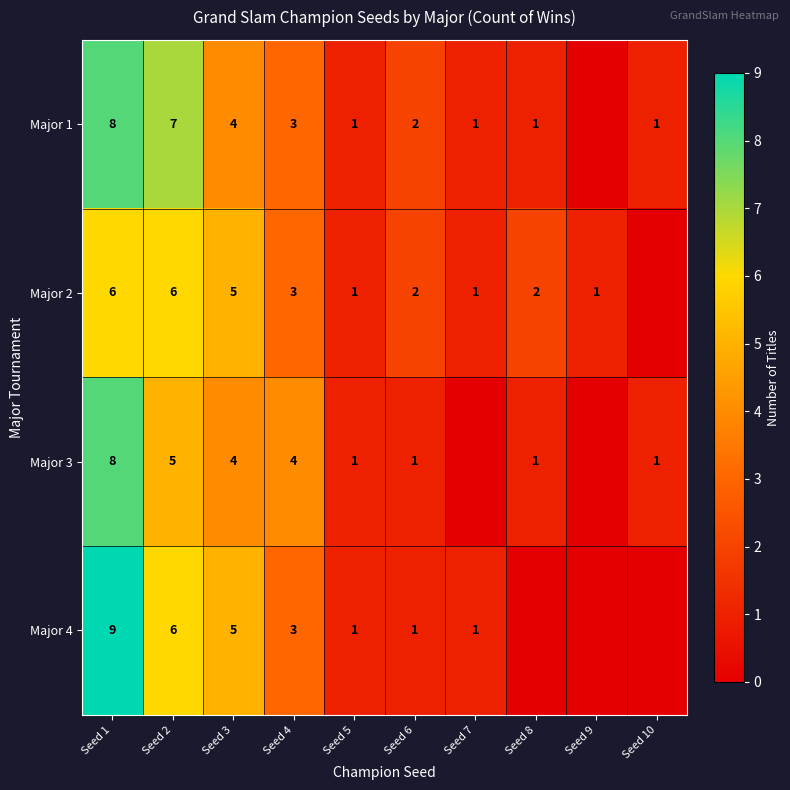

What is the spread (max minus min) of values at Seed 4?

1